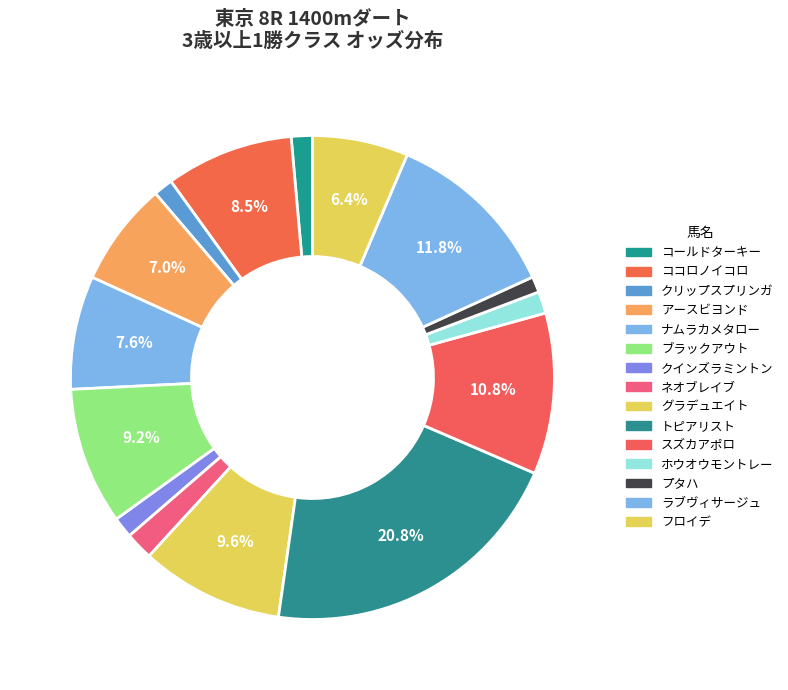

What is the ratio of the value at プタハ to the value at スズカアポロ?

0.1